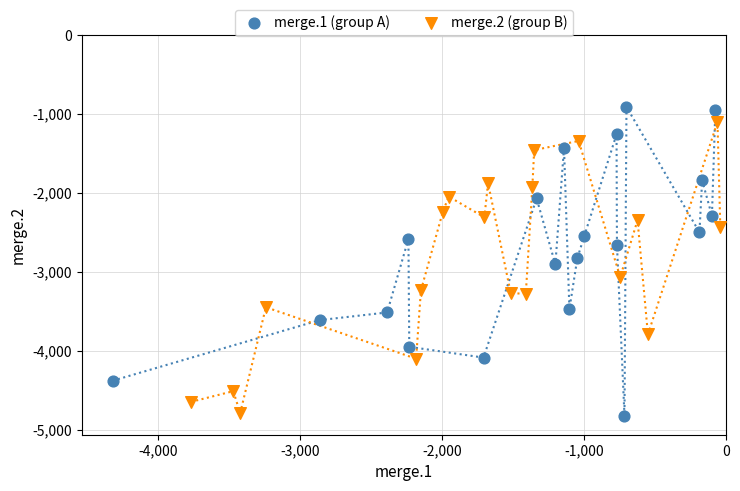

What are all the series names shown in the legend?

merge.1 (group A), merge.2 (group B)